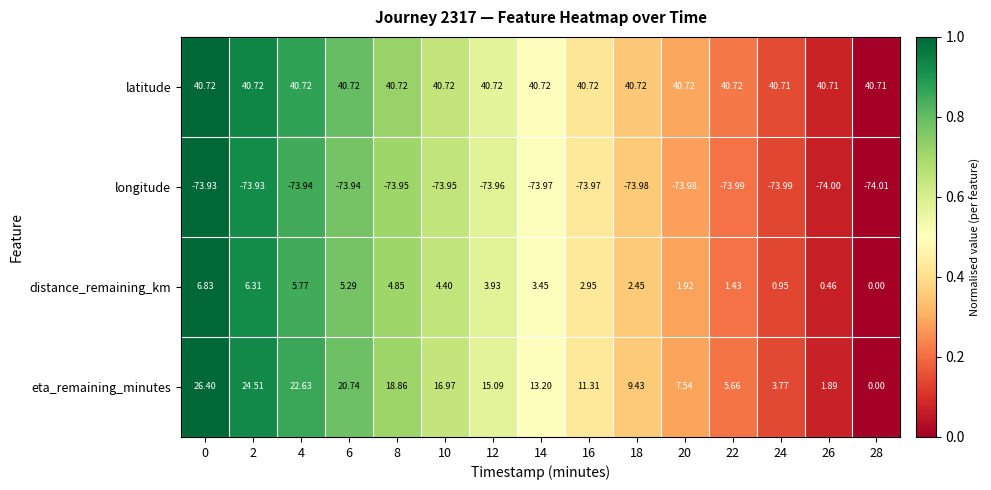

Which series has the largest total across all categories?

latitude